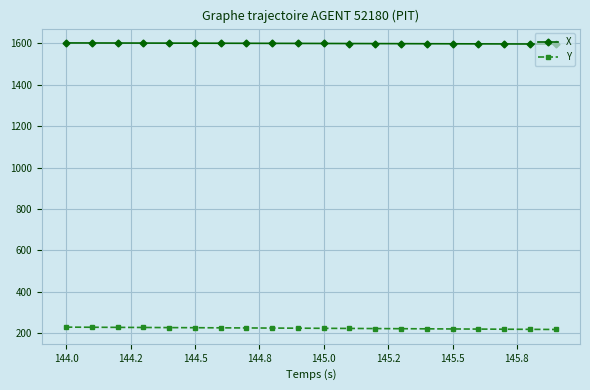

List the series in order of their overall mean, highest first.

X, Y